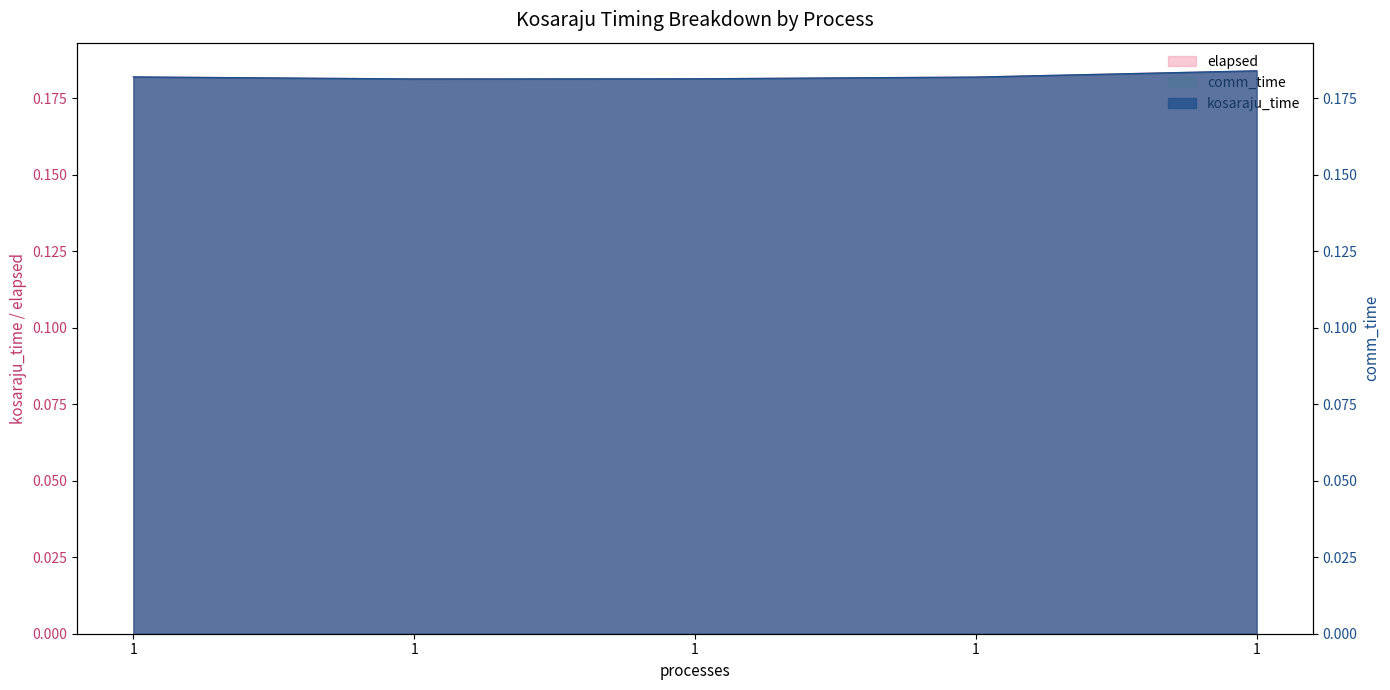

List the labels in order of kosaraju_time value, largest first.

1, 1, 1, 1, 1